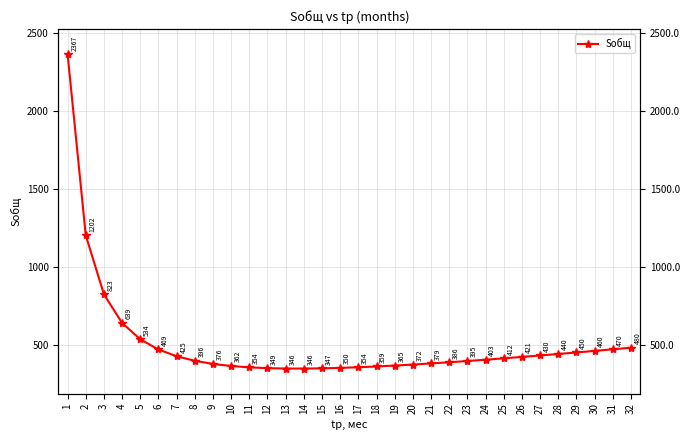

At which label does the data first exceed 402?

1